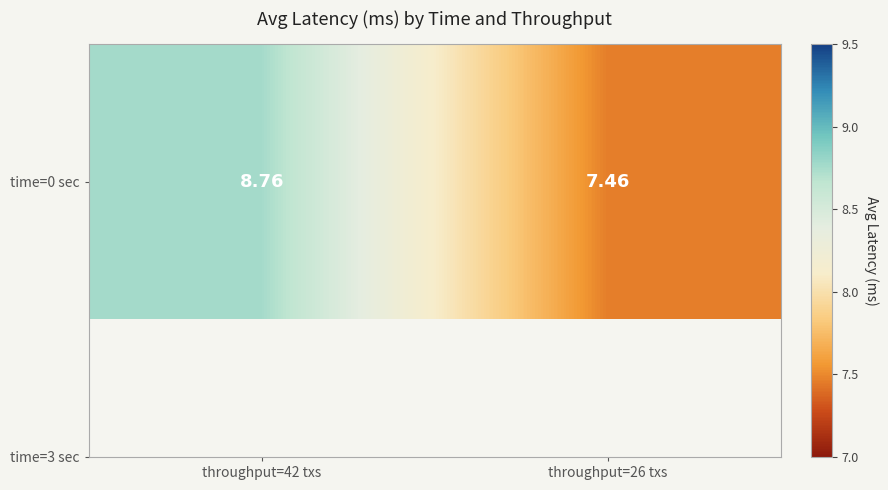

How many values are between 7 and 8?

1